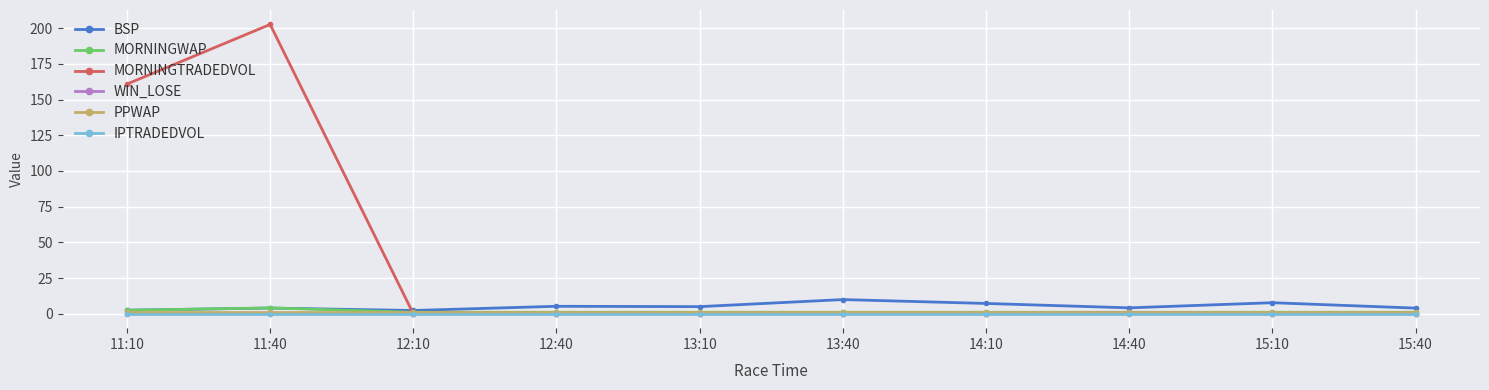

Between 11:40 and 13:40, which series saw the biggest shift?

MORNINGTRADEDVOL